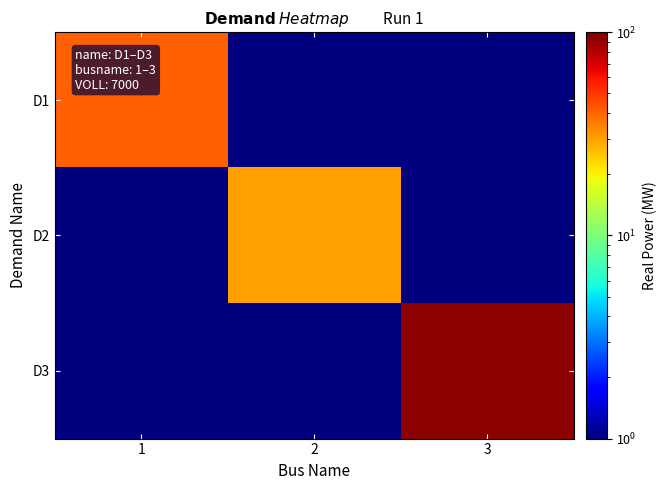

Rank the series by their average value, from lowest to highest.

D2, D1, D3